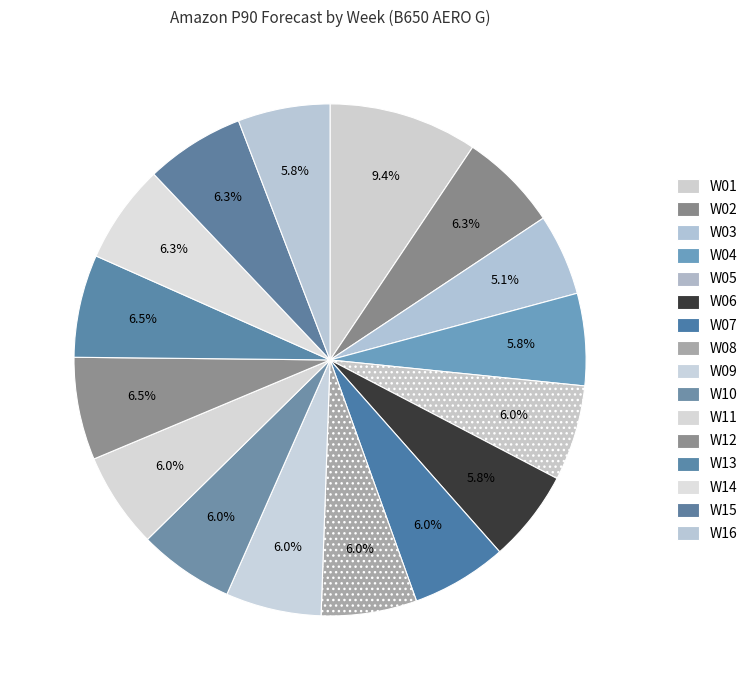

How many segments does this pie chart have?

16